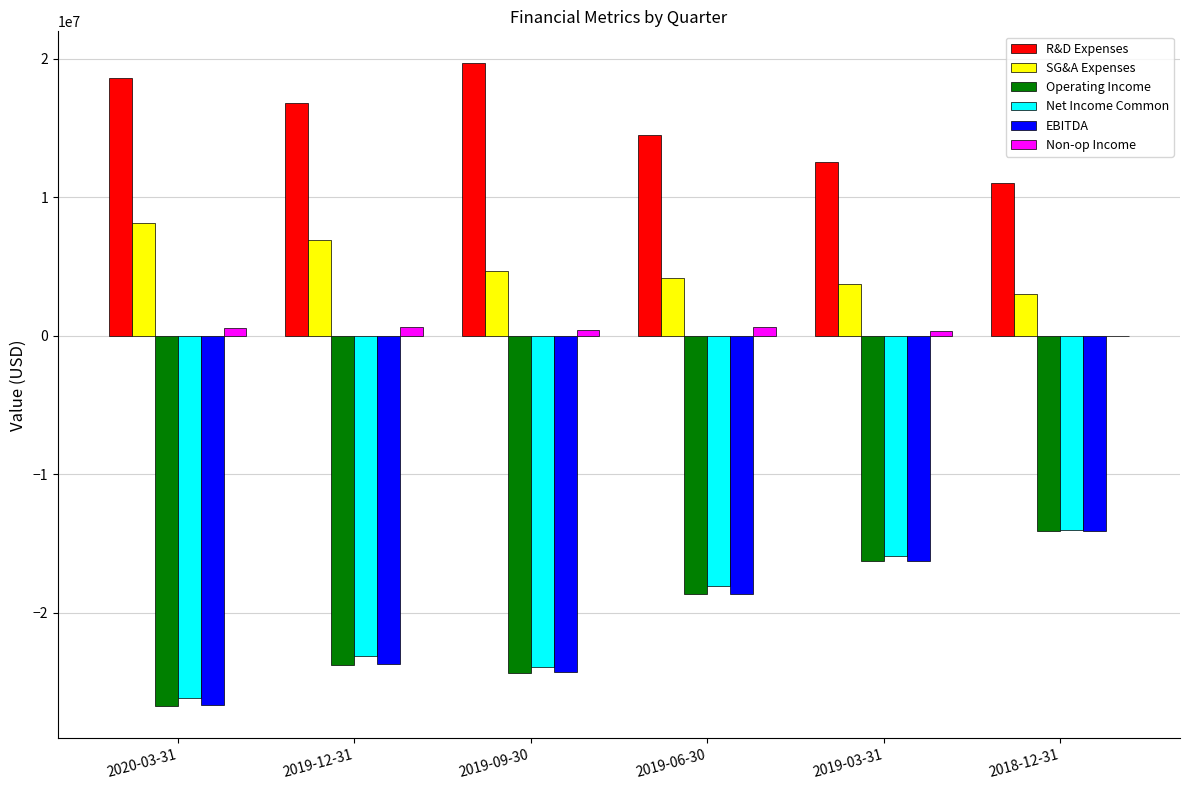

Where is Operating Income nearest to the value -20412500?

2019-06-30